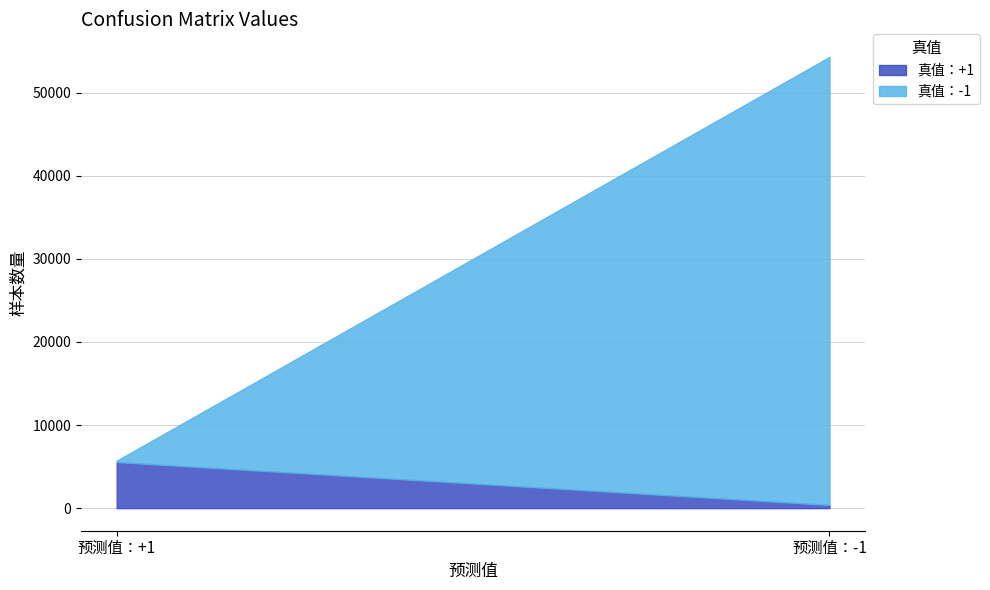

Is the value of 真值：-1 at 预测值：+1 greater than the value of 真值：+1 at 预测值：-1?

No